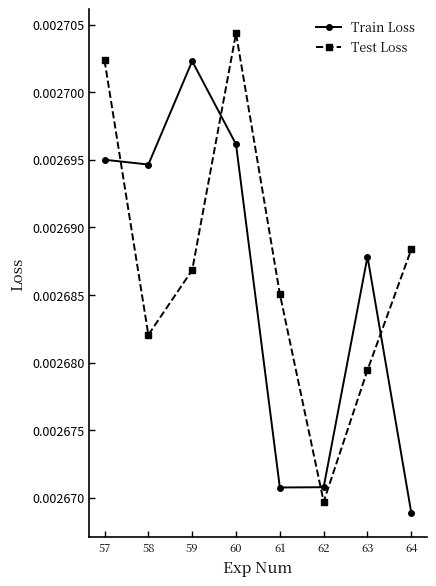

What are all the series names shown in the legend?

Train Loss, Test Loss